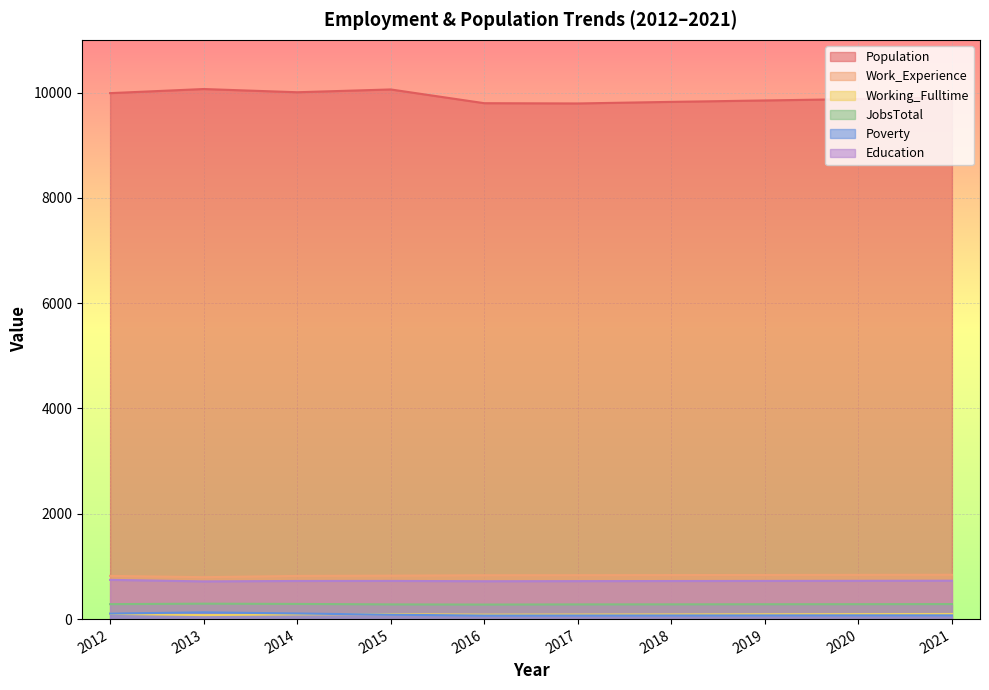

What is the value of the Work_Experience point at the 10th from the left?

842